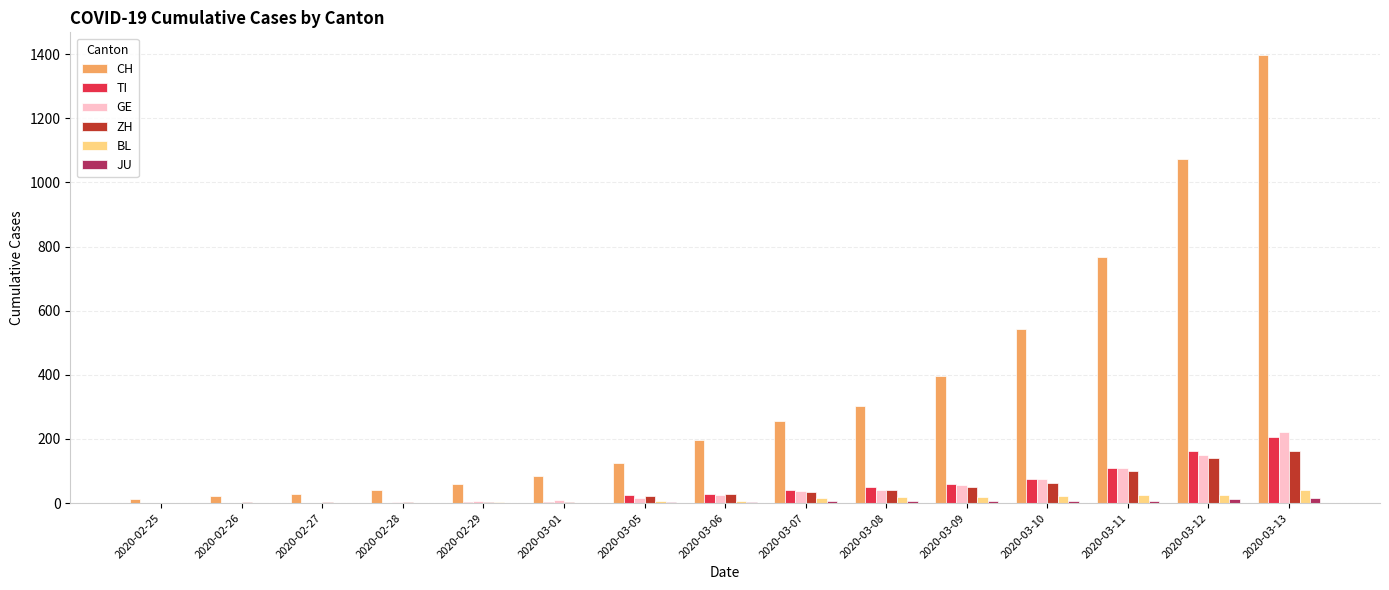

At which label does ZH reach its peak?

2020-03-13